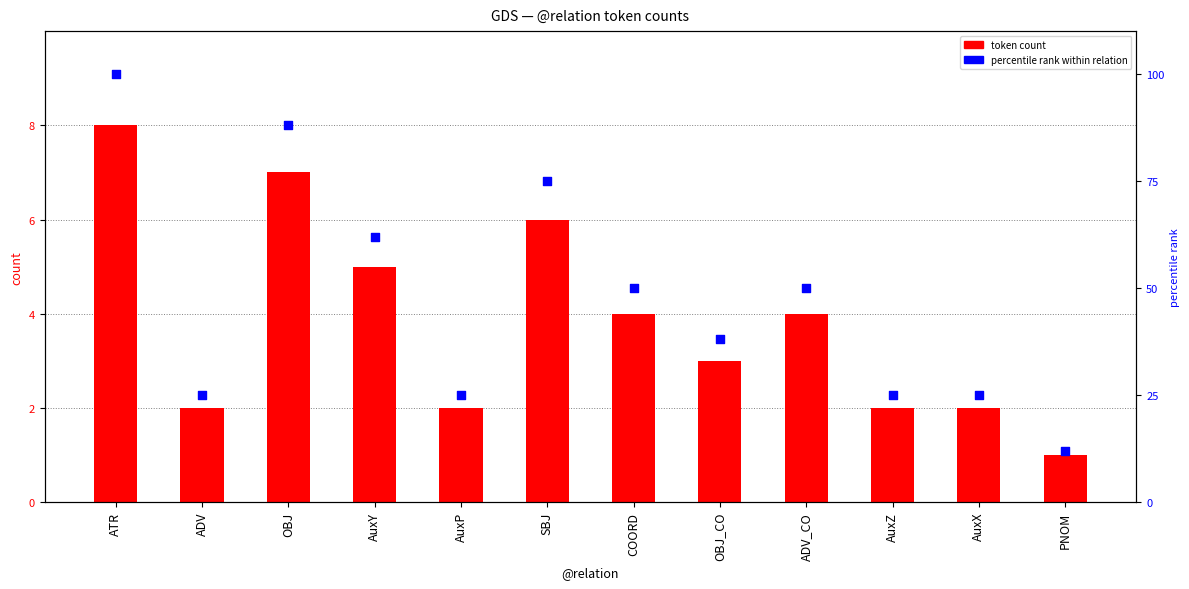

Which series has the largest total across all categories?

percentile rank within relation